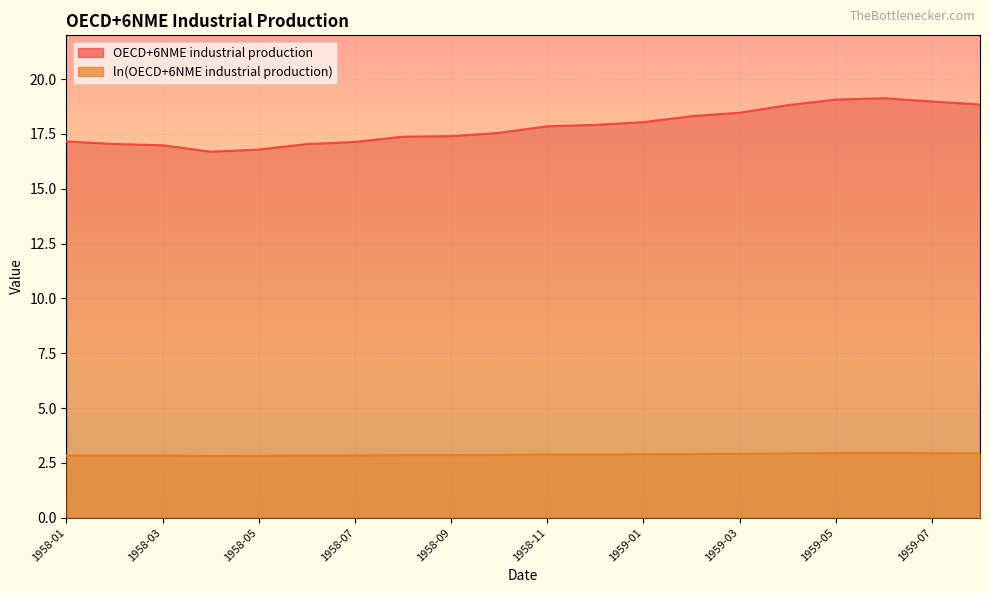

True or false: ln(OECD+6NME industrial production) has a value of 2.9 at 1959-02.

True